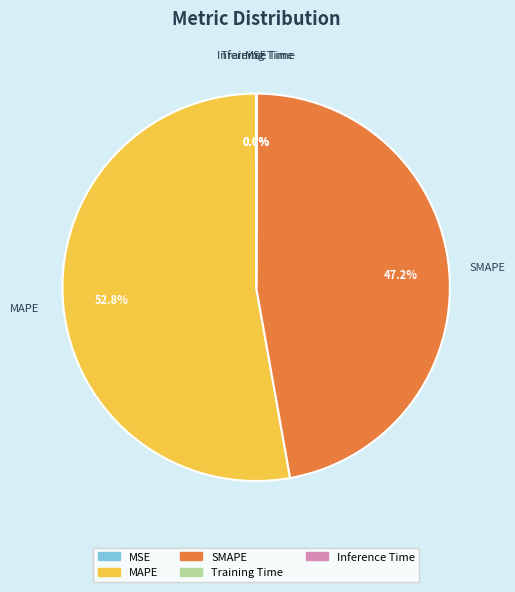

Combined, do SMAPE and MAPE account for over 50%?

Yes